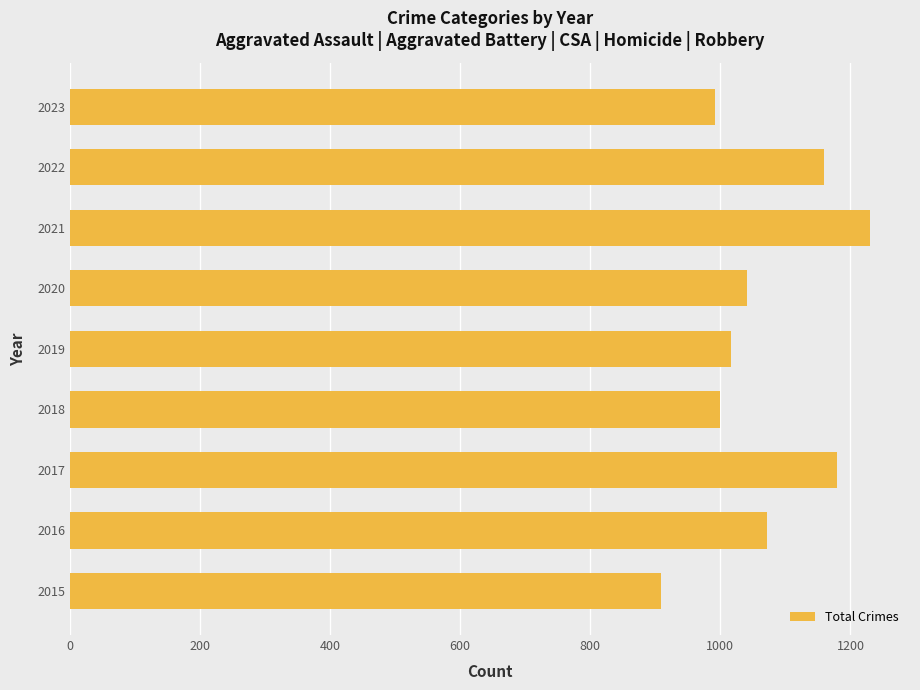

Count the number of data series in this chart.

1